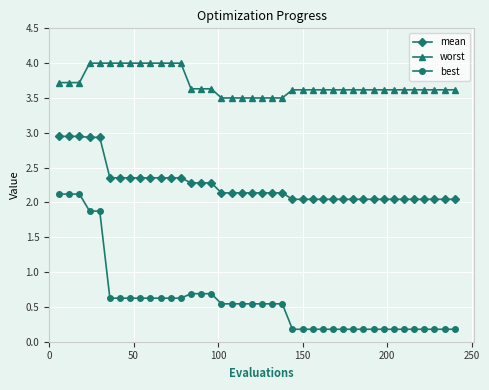

What is the maximum value shown in the chart?

4.0